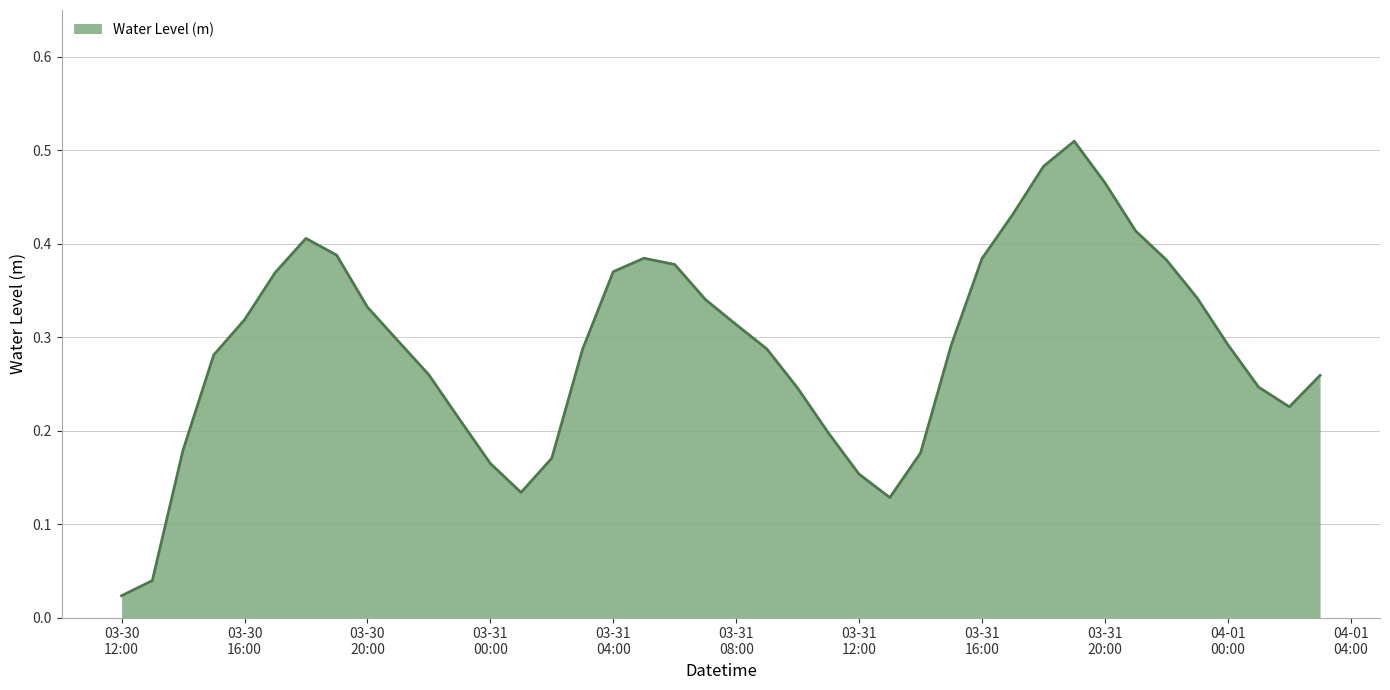

Does the chart have visible grid lines?

Yes